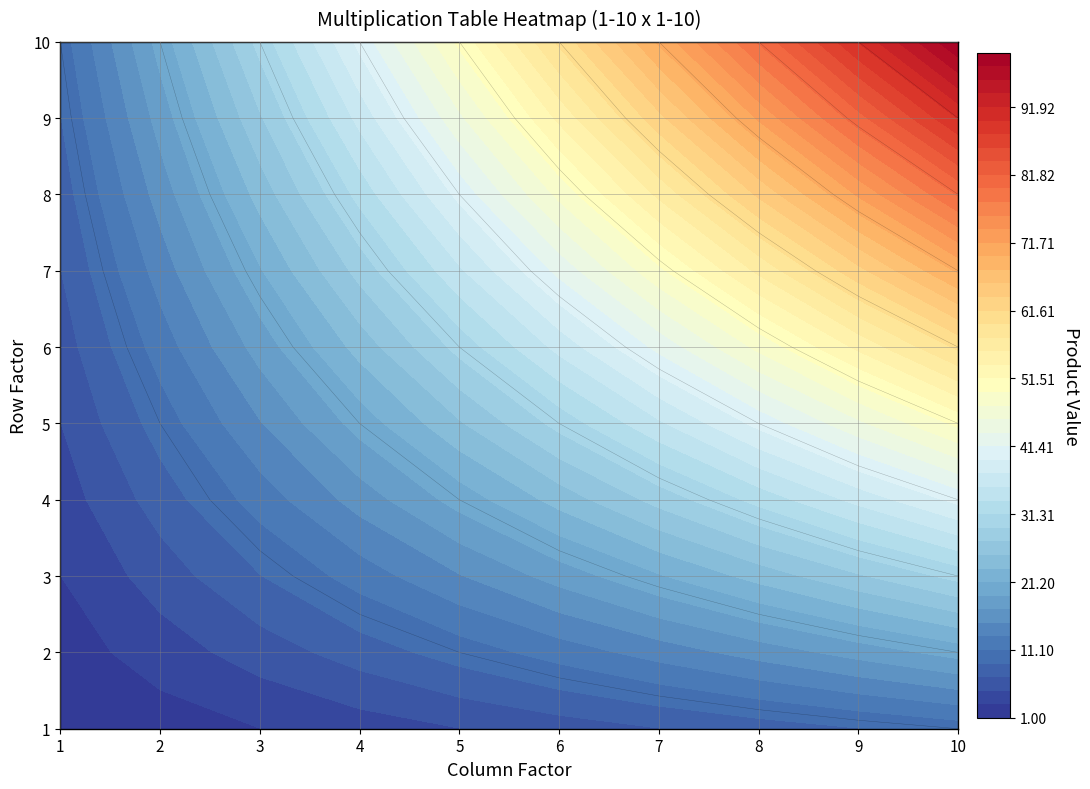

Which series has the largest total across all categories?

10